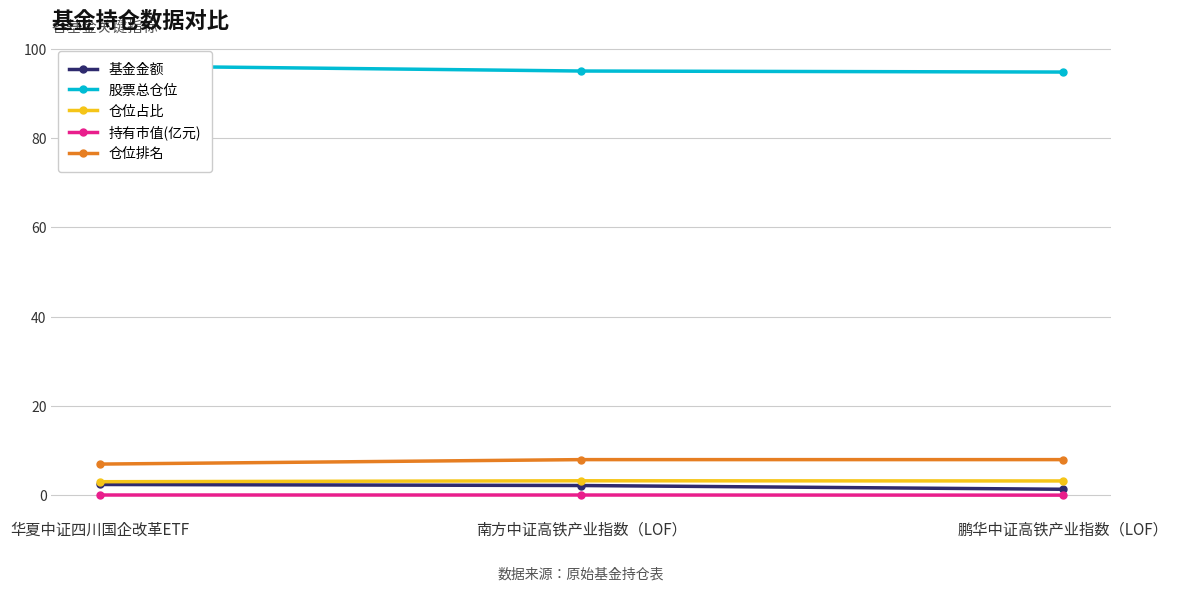

Is the value of 持有市值(亿元) at 鹏华中证高铁产业指数（LOF） greater than the value of 基金金额 at 鹏华中证高铁产业指数（LOF）?

No